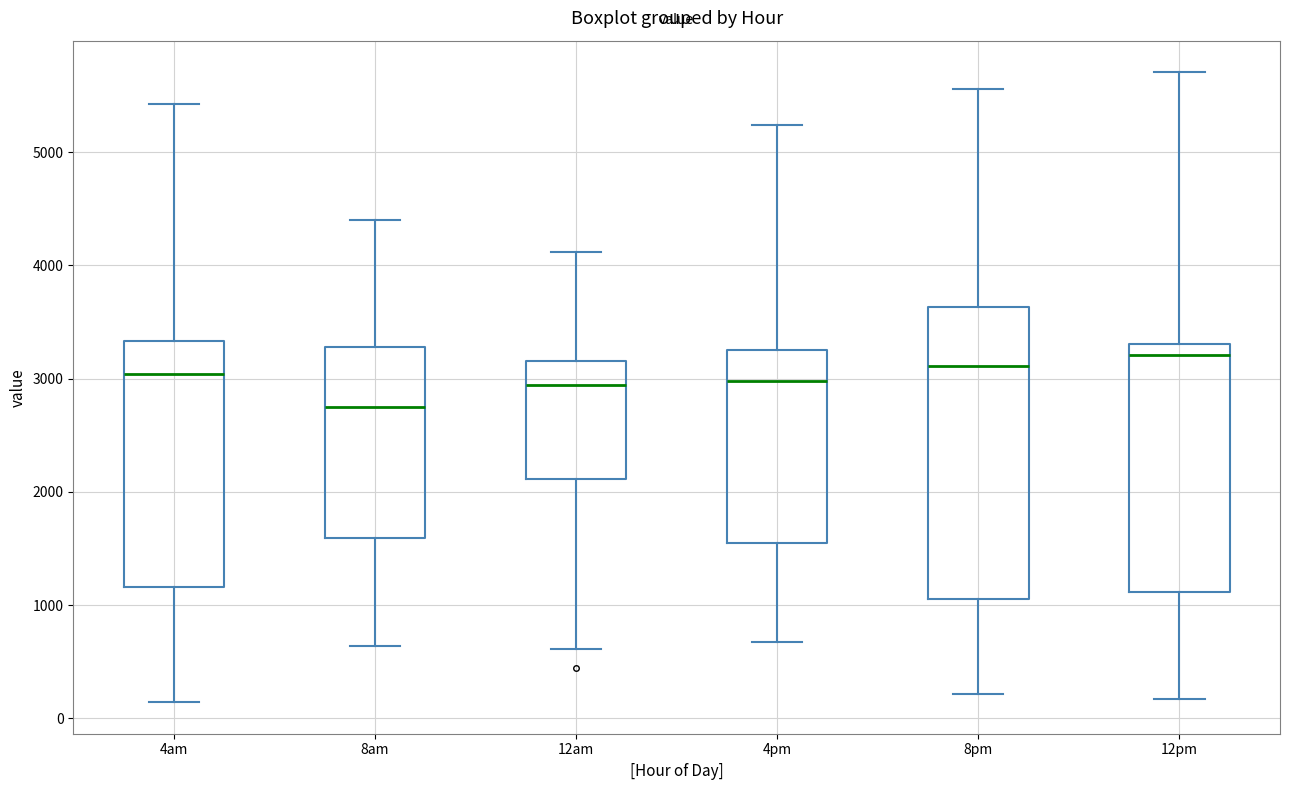

Comparing the boxes themselves (not the whiskers), which one is the tallest?

8pm